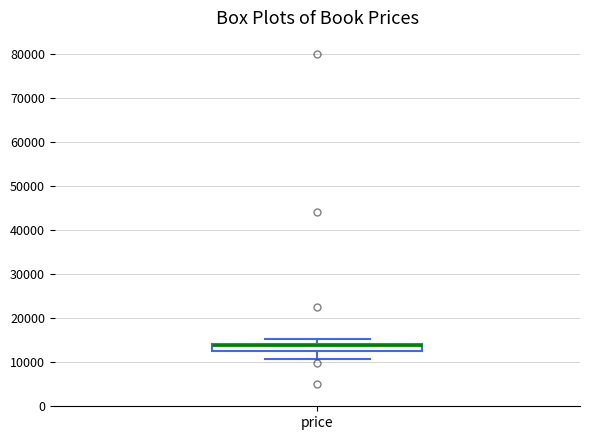

Read this box plot against the y-axis: the position of the median line, the range covered by the box, and the ends of both whiskers. The values are not printed on the chart, so give them approximately, as read against the axis.

median 14000 (just below the box's upper edge), box 13000 to 14000, whiskers 11000 to 15000